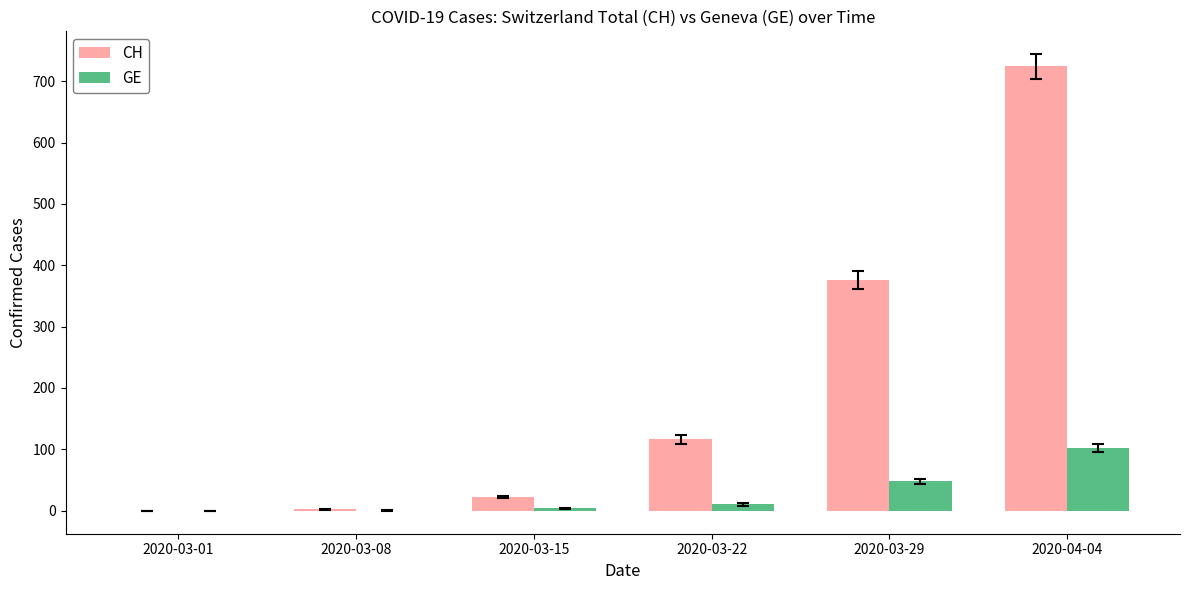

At which category does the chart reach its peak across all series?

2020-04-04